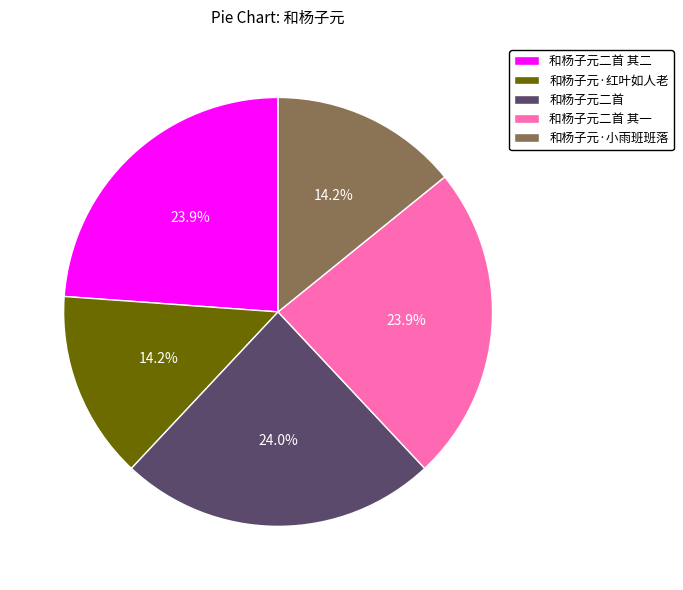

What percentage do 和杨子元二首 其二 and 和杨子元·小雨班班落 together represent?

38.0%